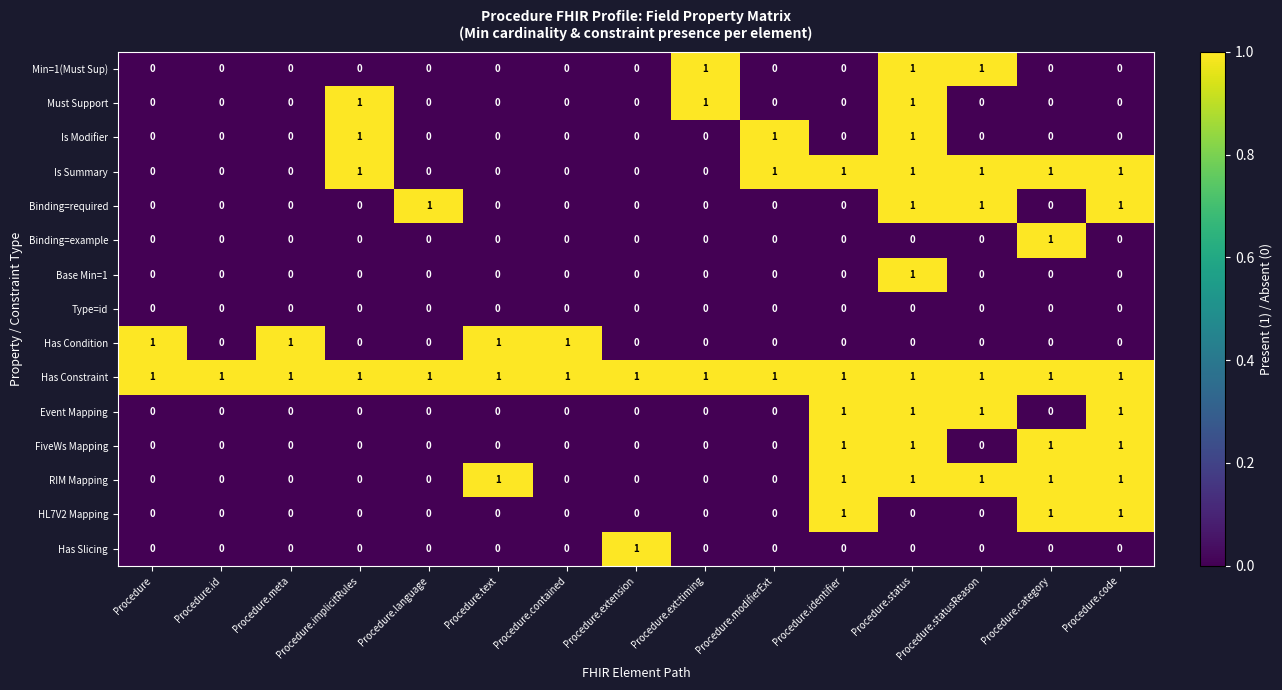

How many Binding=example values are between 0 and 1?

15